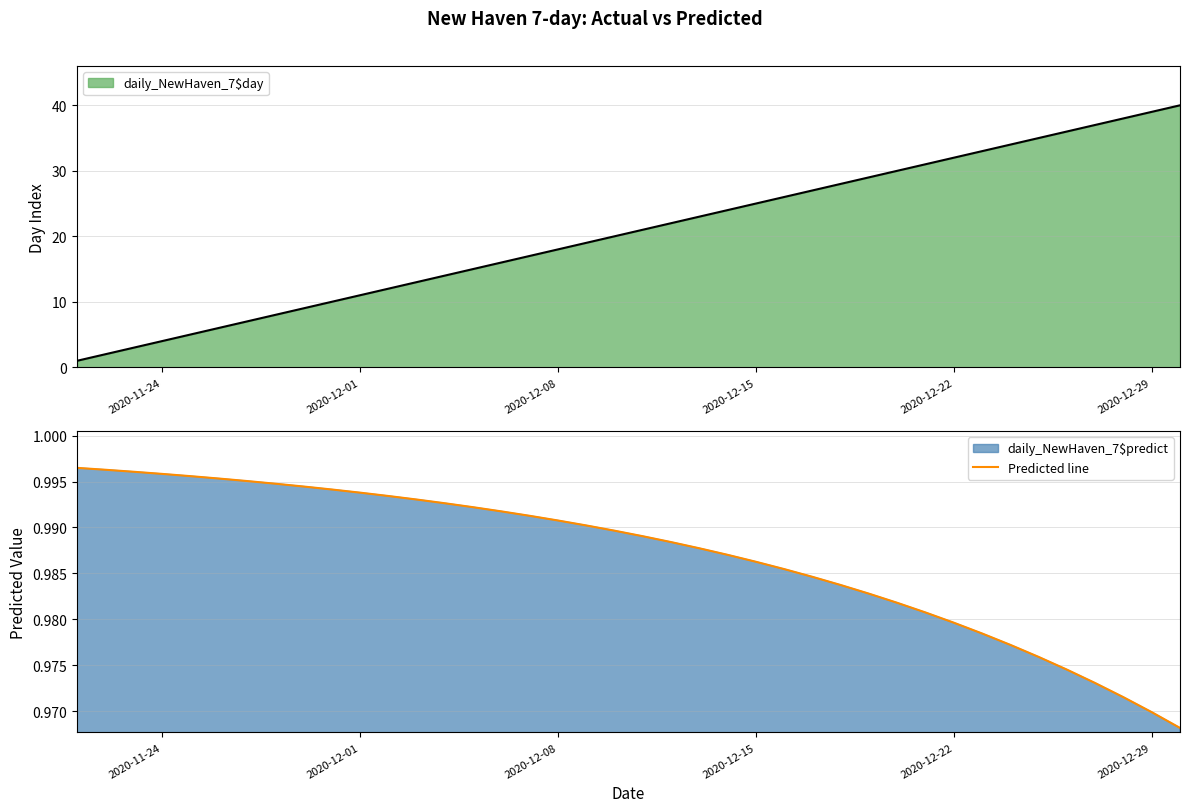

What is the average value?

1.0